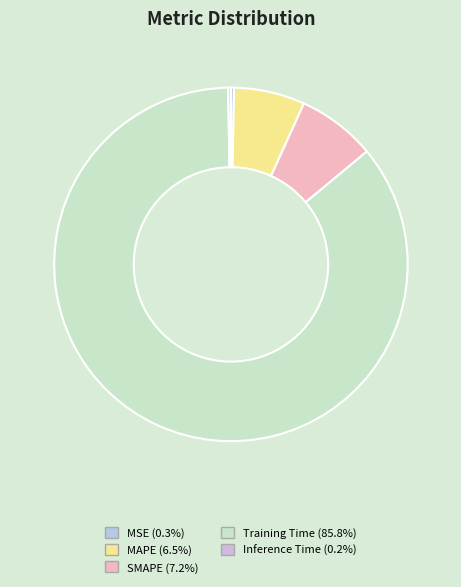

To the nearest percent, what is the average slice percentage?

20%